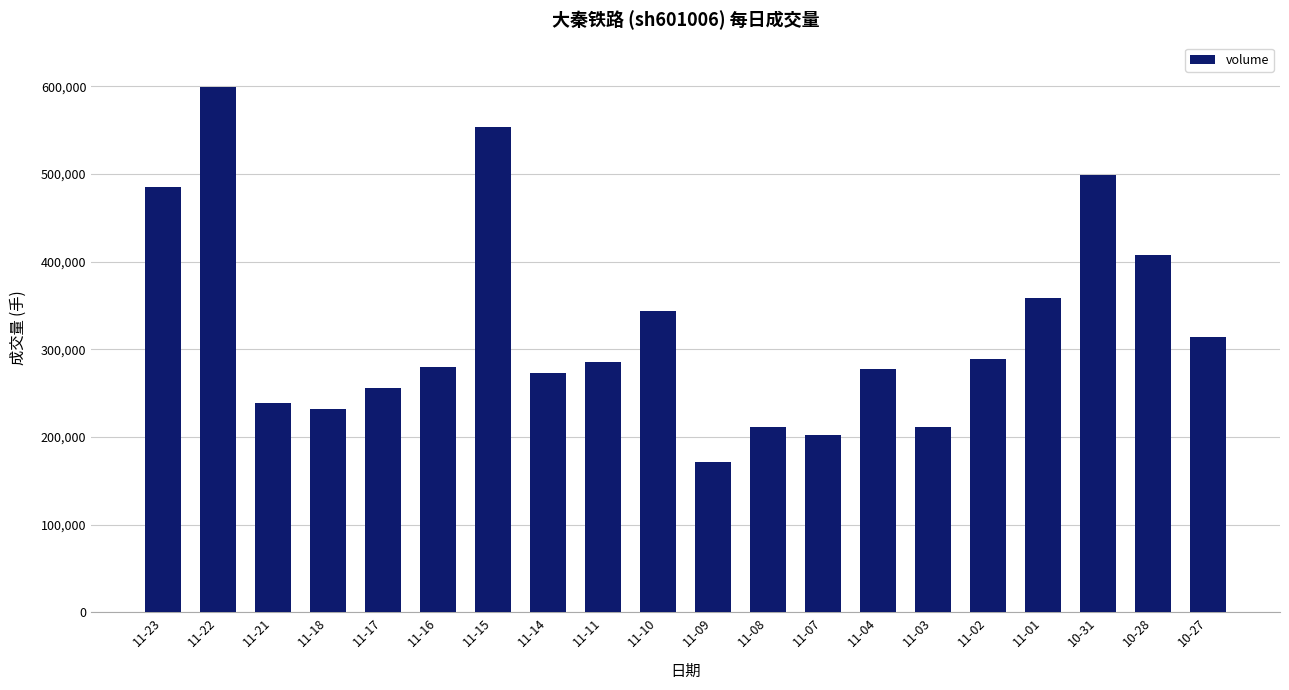

Approximately how many times larger is the value at 10-28 compared to 11-23?

0.8